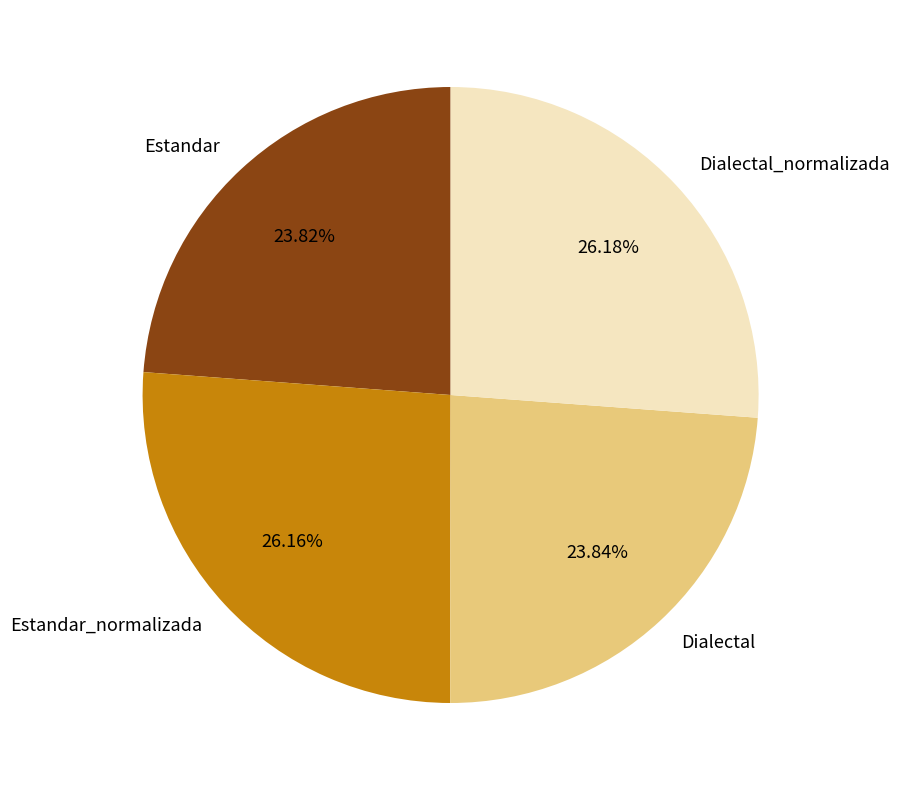

Is it true that Dialectal_normalizada is 26% of the pie?

True